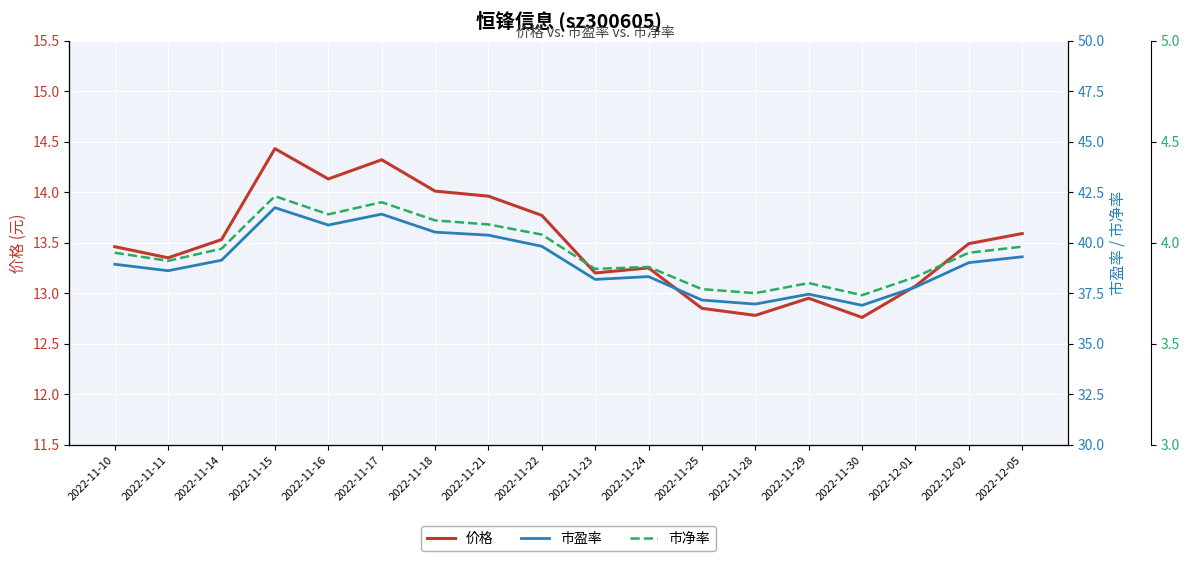

Reading right to left, transcribe all the data shown in this chart.

价格: 13.6	13.5	13.1	12.8	12.9	12.8	12.8	13.2	13.2	13.8	14.0	14.0	14.3	14.1	14.4	13.5	13.3	13.5
市盈率: 39.3	39.0	37.8	36.9	37.5	37.0	37.2	38.3	38.2	39.8	40.4	40.5	41.4	40.9	41.7	39.1	38.6	38.9
市净率: 4.0	4.0	3.8	3.7	3.8	3.8	3.8	3.9	3.9	4.0	4.1	4.1	4.2	4.1	4.2	4.0	3.9	4.0